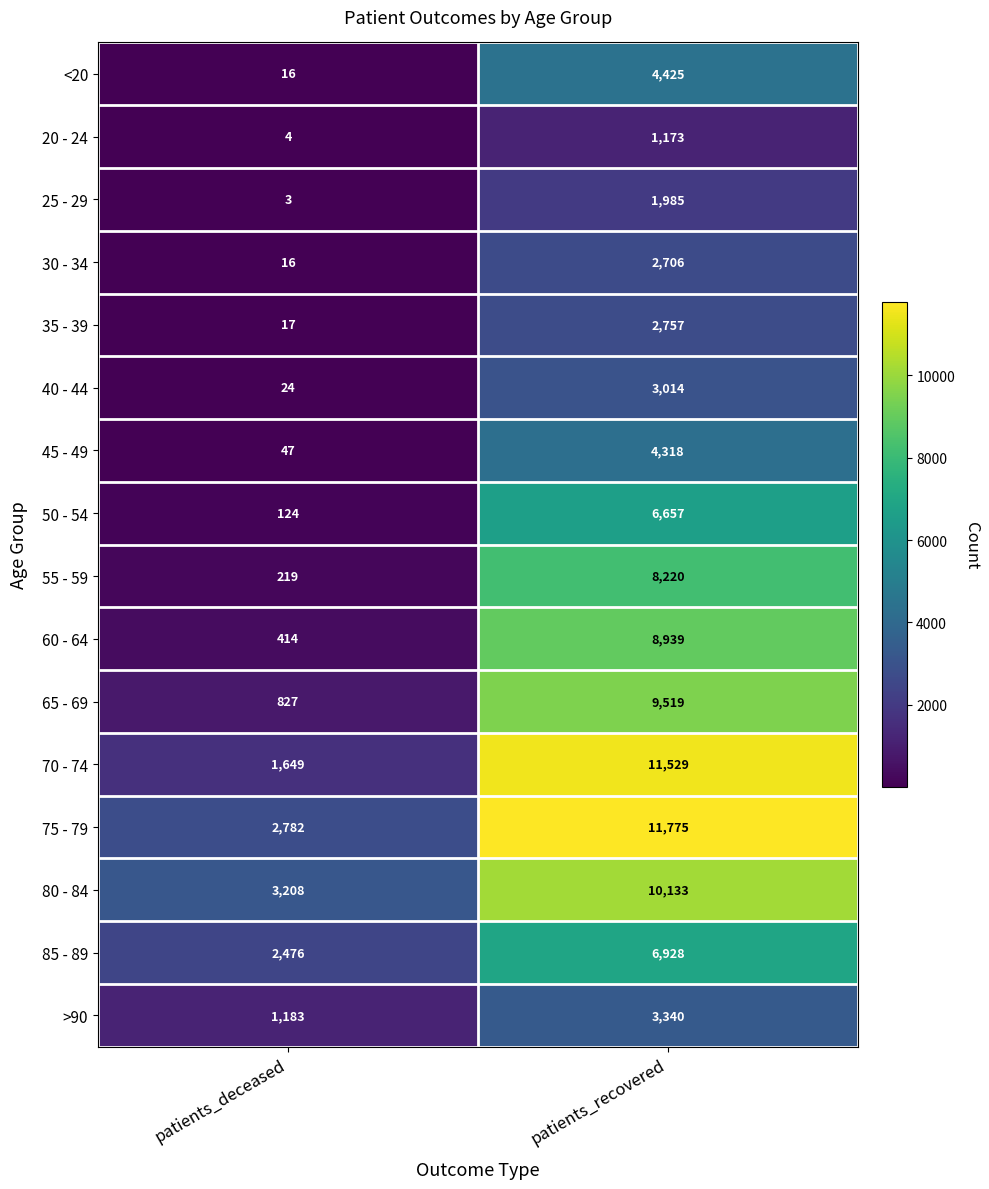

True or false: 80 - 84 has a value of 4728 at patients_deceased.

False